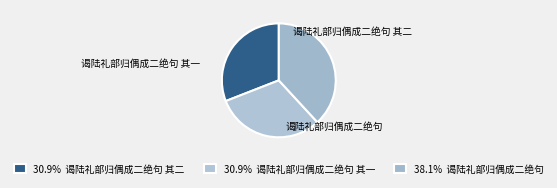

Does 谒陆礼部归偶成二绝句 其二 represent more than half of the total?

No